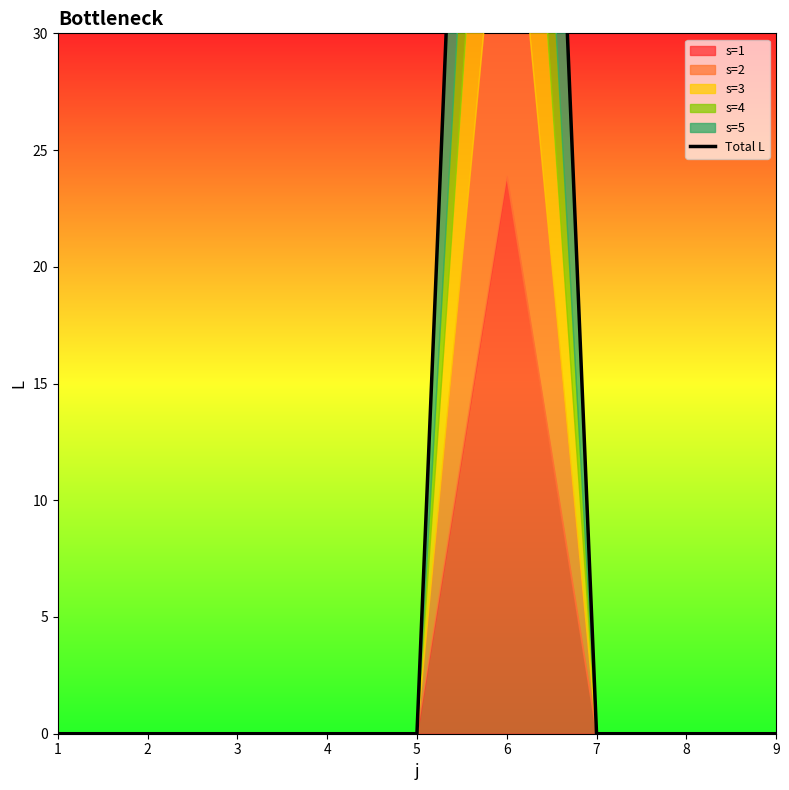

True or false: the data shows 55.5 at 1.

False